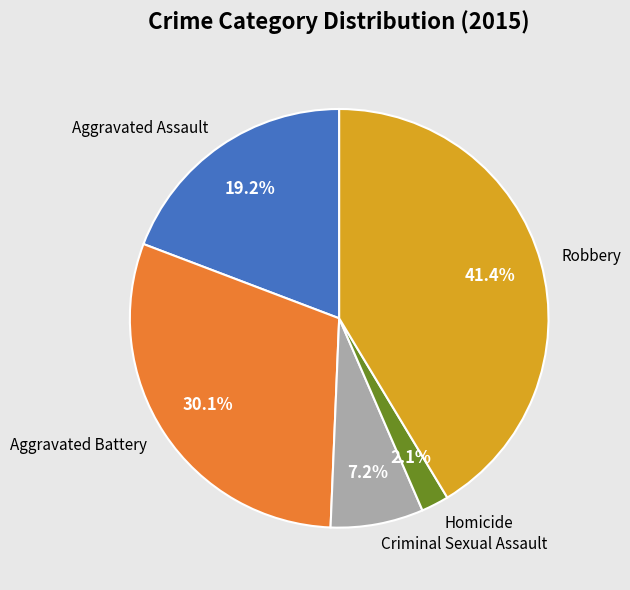

What is the total percentage of Aggravated Assault and Robbery?

60.6%